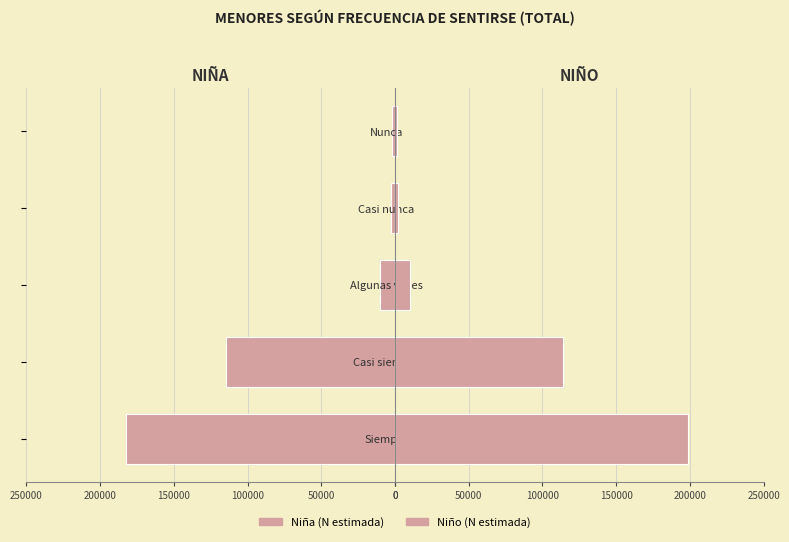

What are all the series names shown in the legend?

Niña (N estimada), Niño (N estimada)